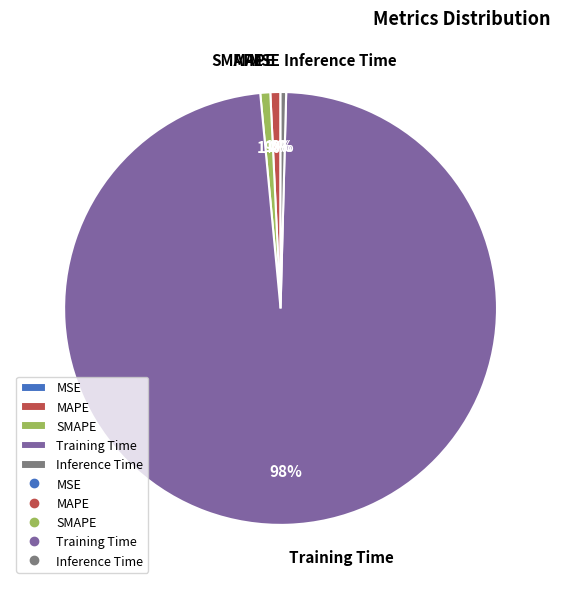

To the nearest percent, what percentage of the pie is Training Time?

98%